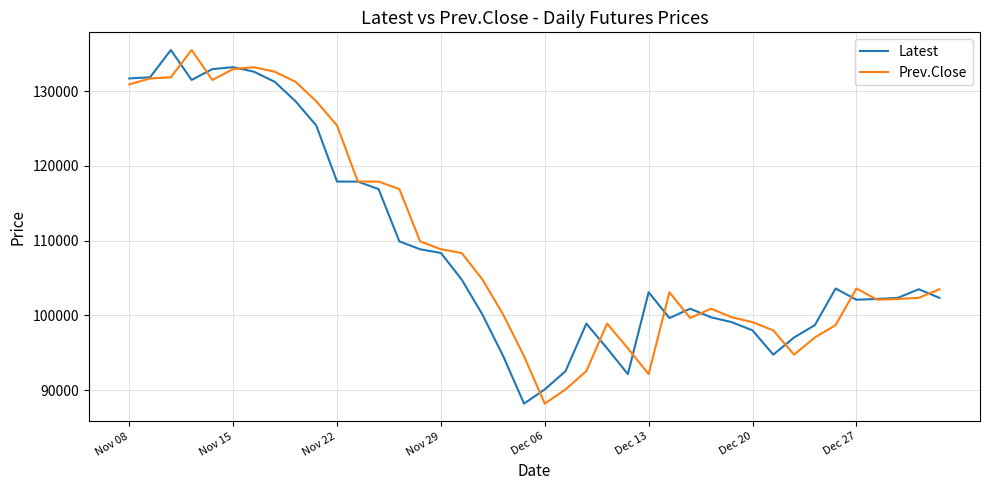

What is the minimum value for Latest?

88200